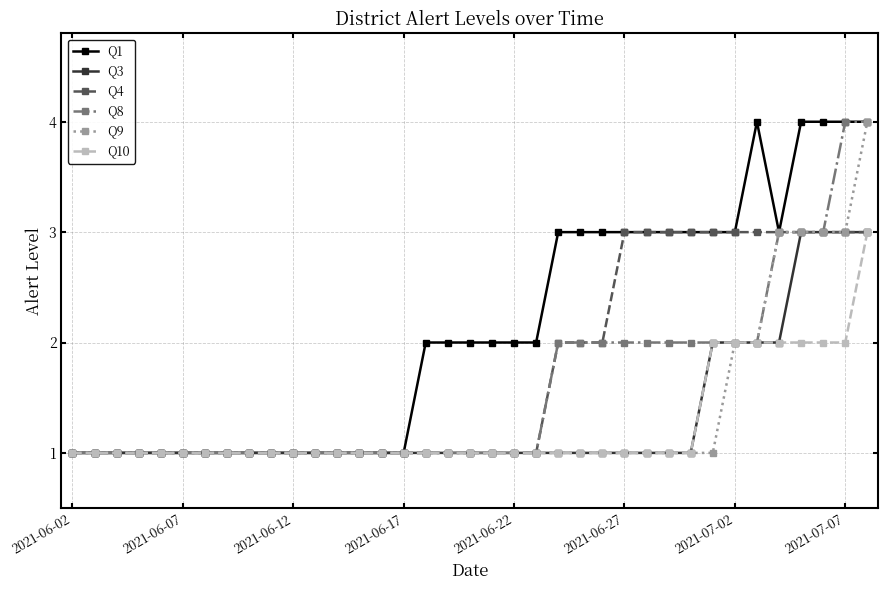

What is the greatest value displayed?

4